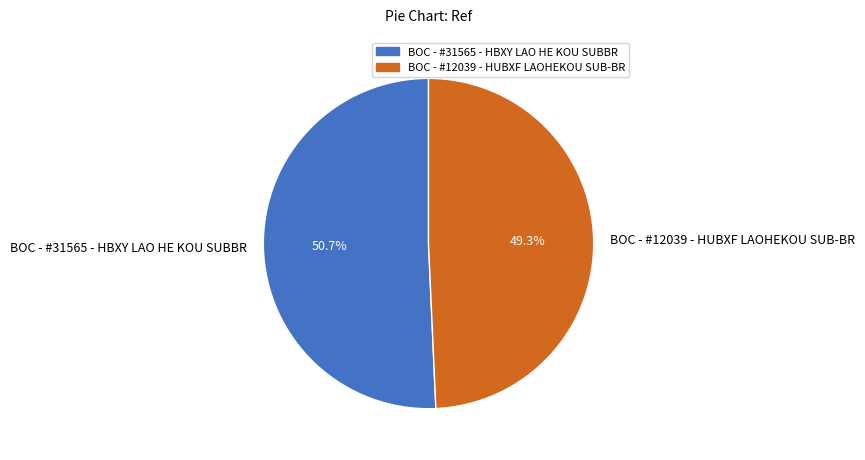

What percentage is the BOC - #12039 - HUBXF LAOHEKOU SUB-BR slice, to the nearest percent?

49%